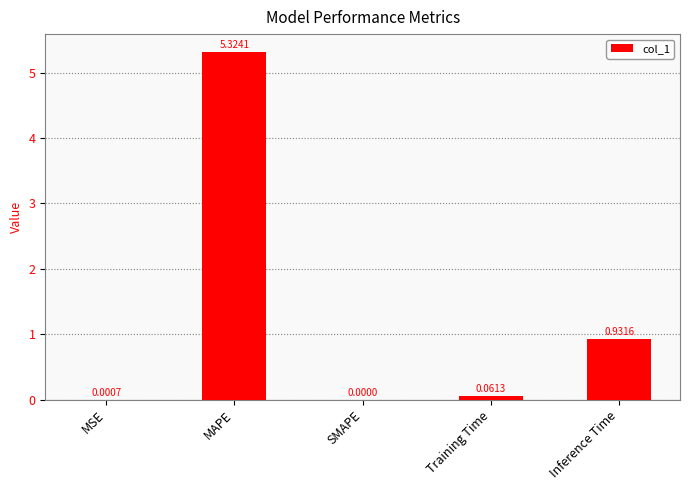

Between Training Time and SMAPE, which is larger?

Training Time